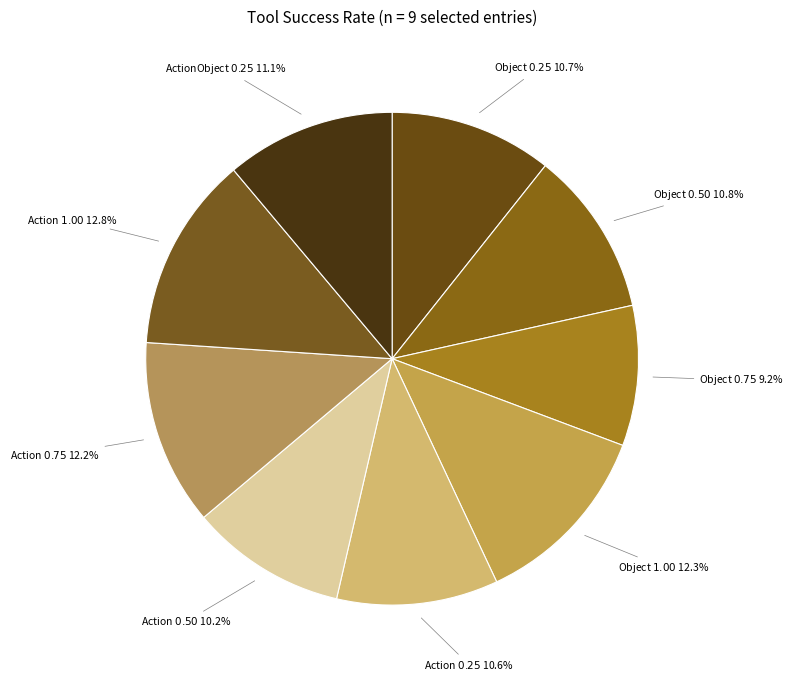

Which category has the smallest portion of the pie?

Object $0.75$